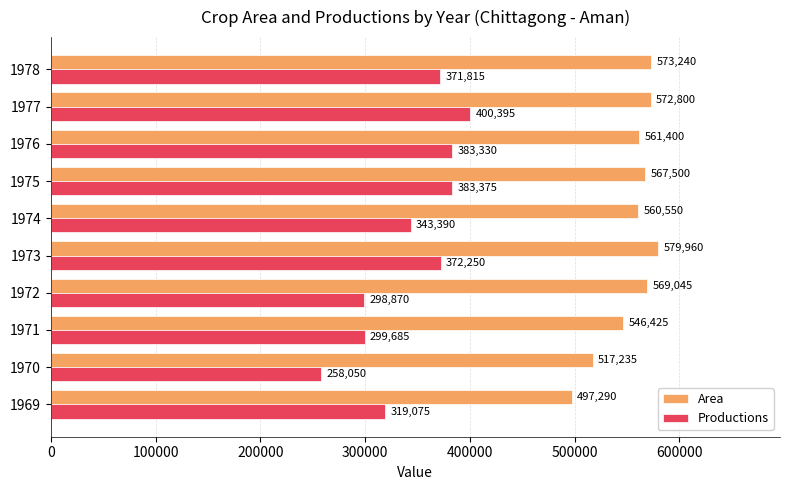

True or false: Area has a value of 685541 at 1970.

False